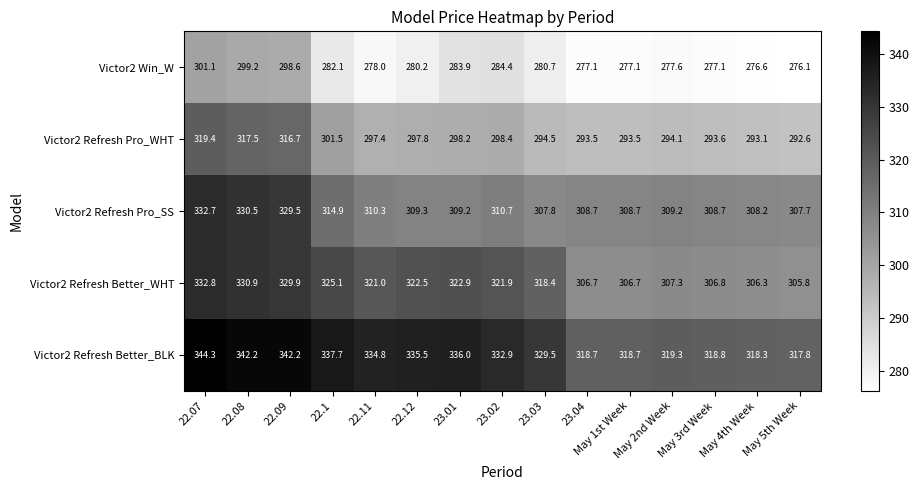

At which category does the chart reach its minimum across all series?

May 5th Week